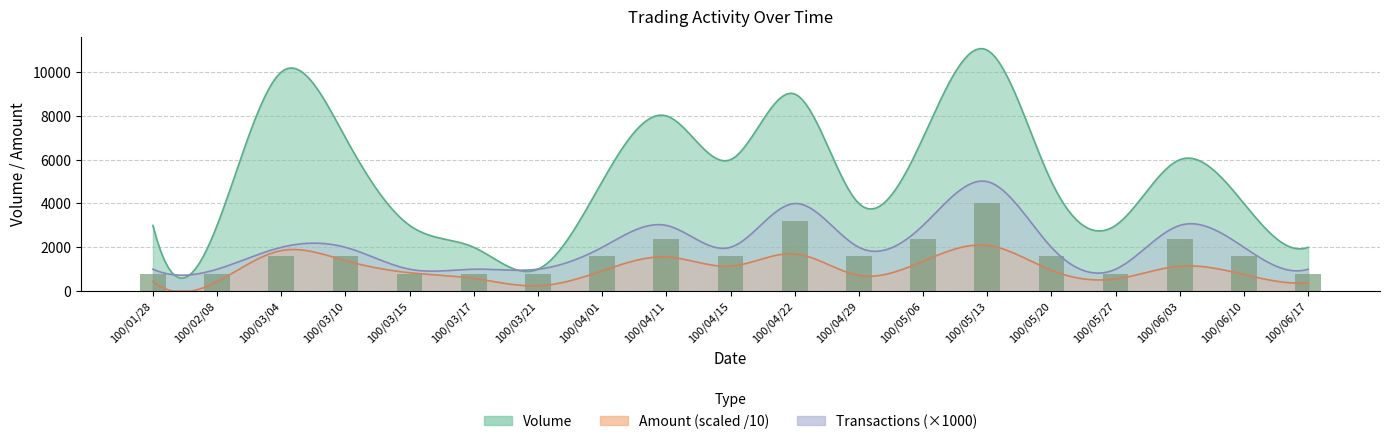

What is the label of the 12th bar from the right?

100/04/01